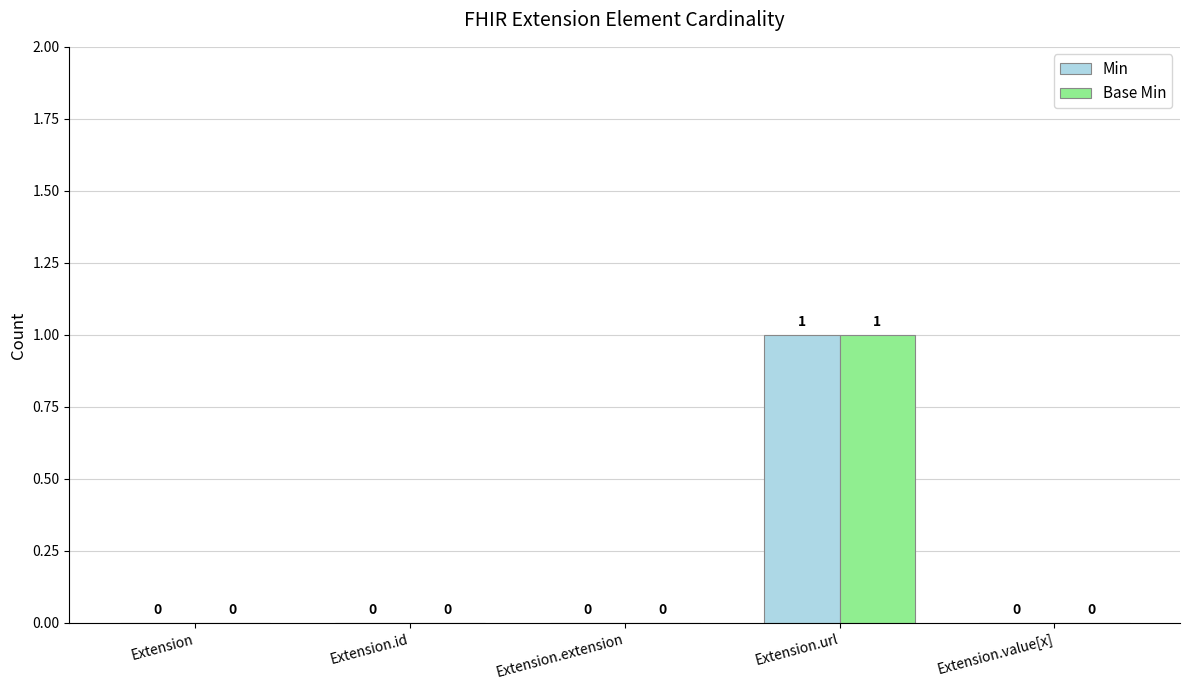

Are the bars grouped side by side (vs. stacked)?

Yes